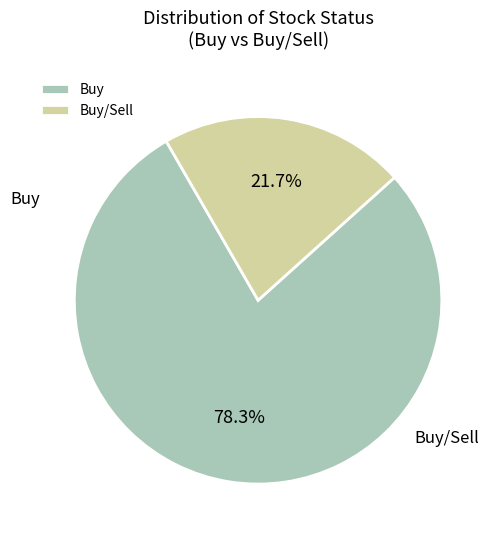

Combined, do Buy/Sell and Buy account for over 50%?

Yes